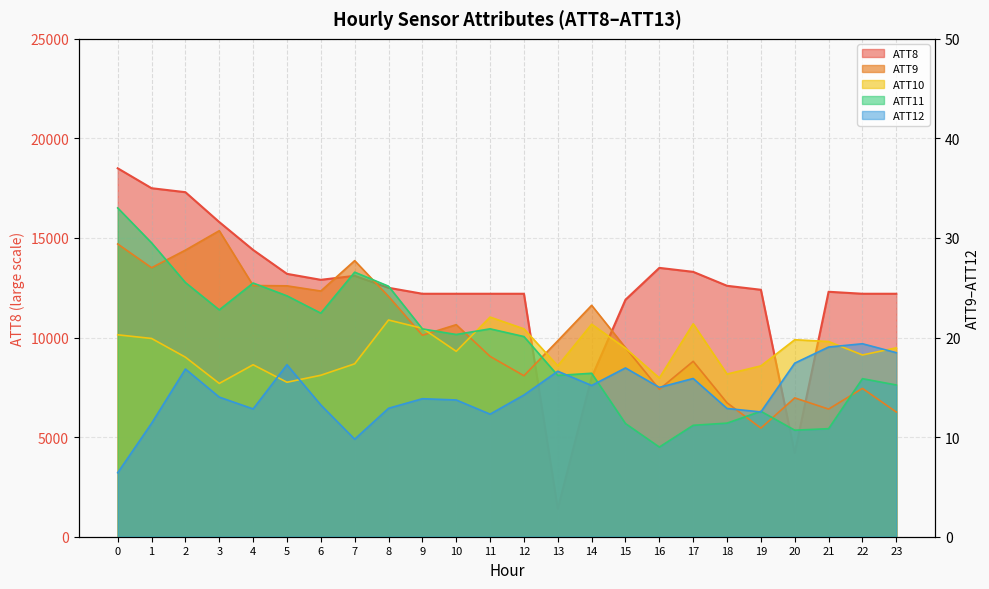

Is the value of ATT8 at 15 greater than the value of ATT10 at 18?

Yes